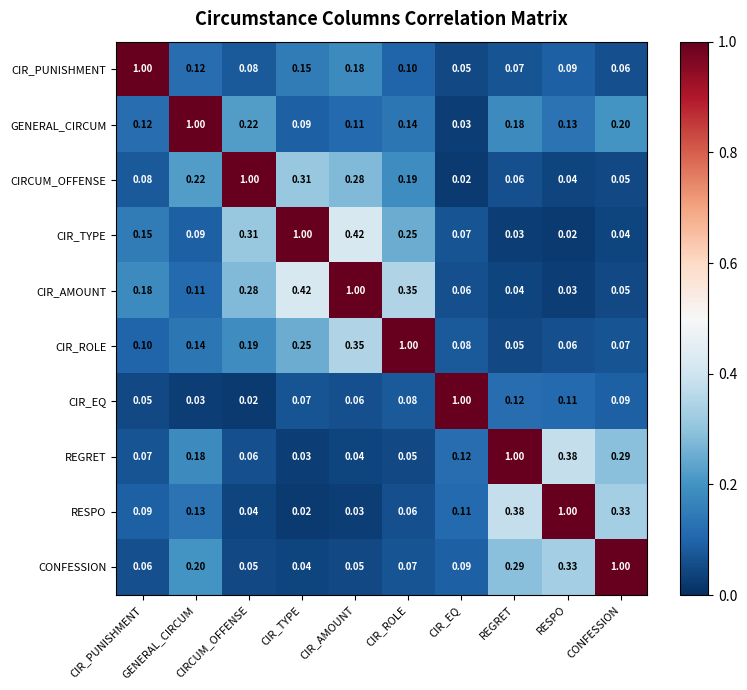

Is the value of CONFESSION at GENERAL_CIRCUM greater than the value of CIR_ROLE at CIR_ROLE?

No